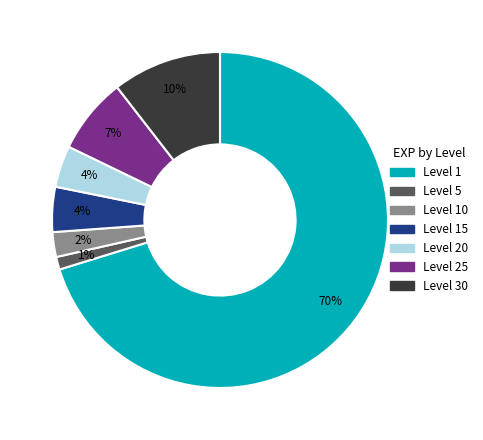

To the nearest percent, what is the average slice percentage?

14%